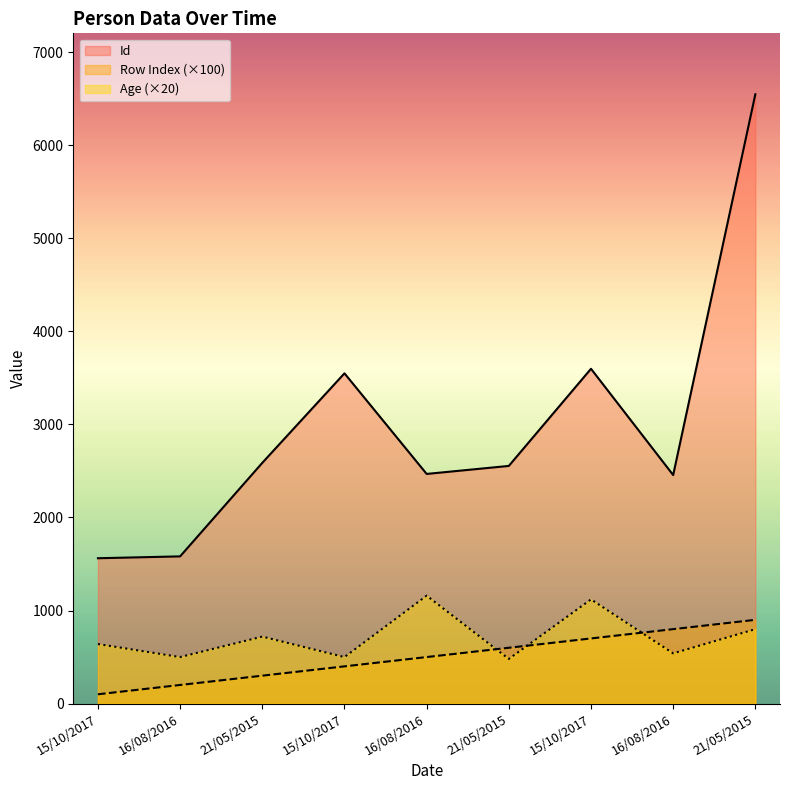

Reading right to left, what are all the values shown in this chart?

Row Index: 900	800	700	600	500	400	300	200	100
Id: 6548	2456	3598	2554	2468	3549	2587	1582	1562
Age: 800	540	1120	480	1160	500	720	500	640